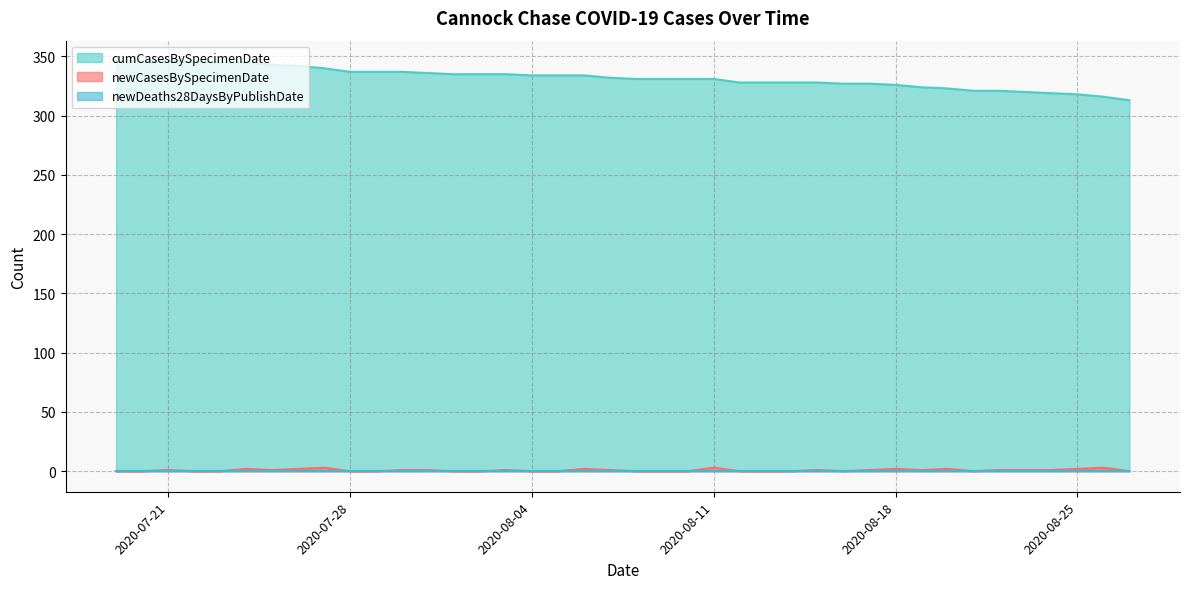

True or false: newCasesBySpecimenDate and cumCasesBySpecimenDate cross at least once.

False